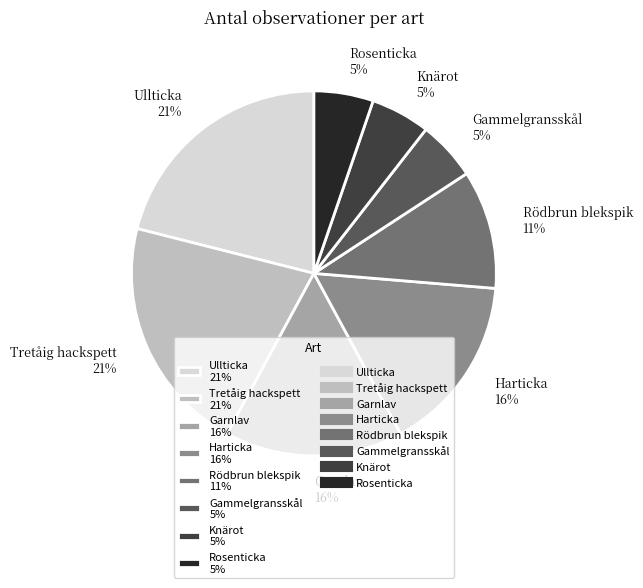

Which has a higher value, Tretåig hackspett or Rosenticka?

Tretåig hackspett